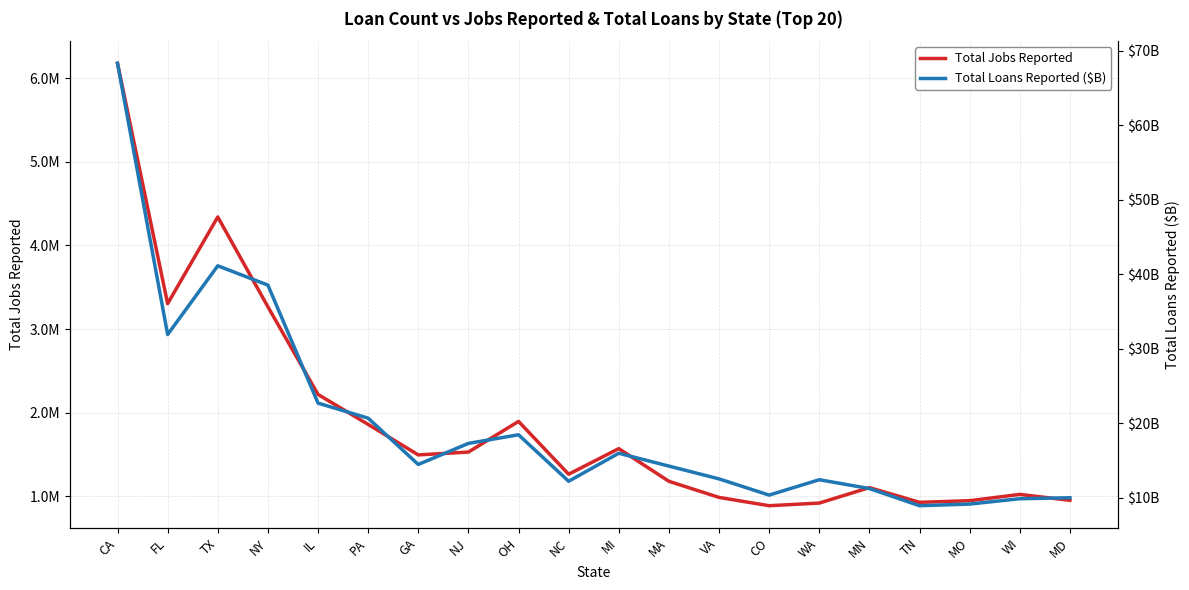

Where is the first local maximum for Total Jobs Reported?

TX